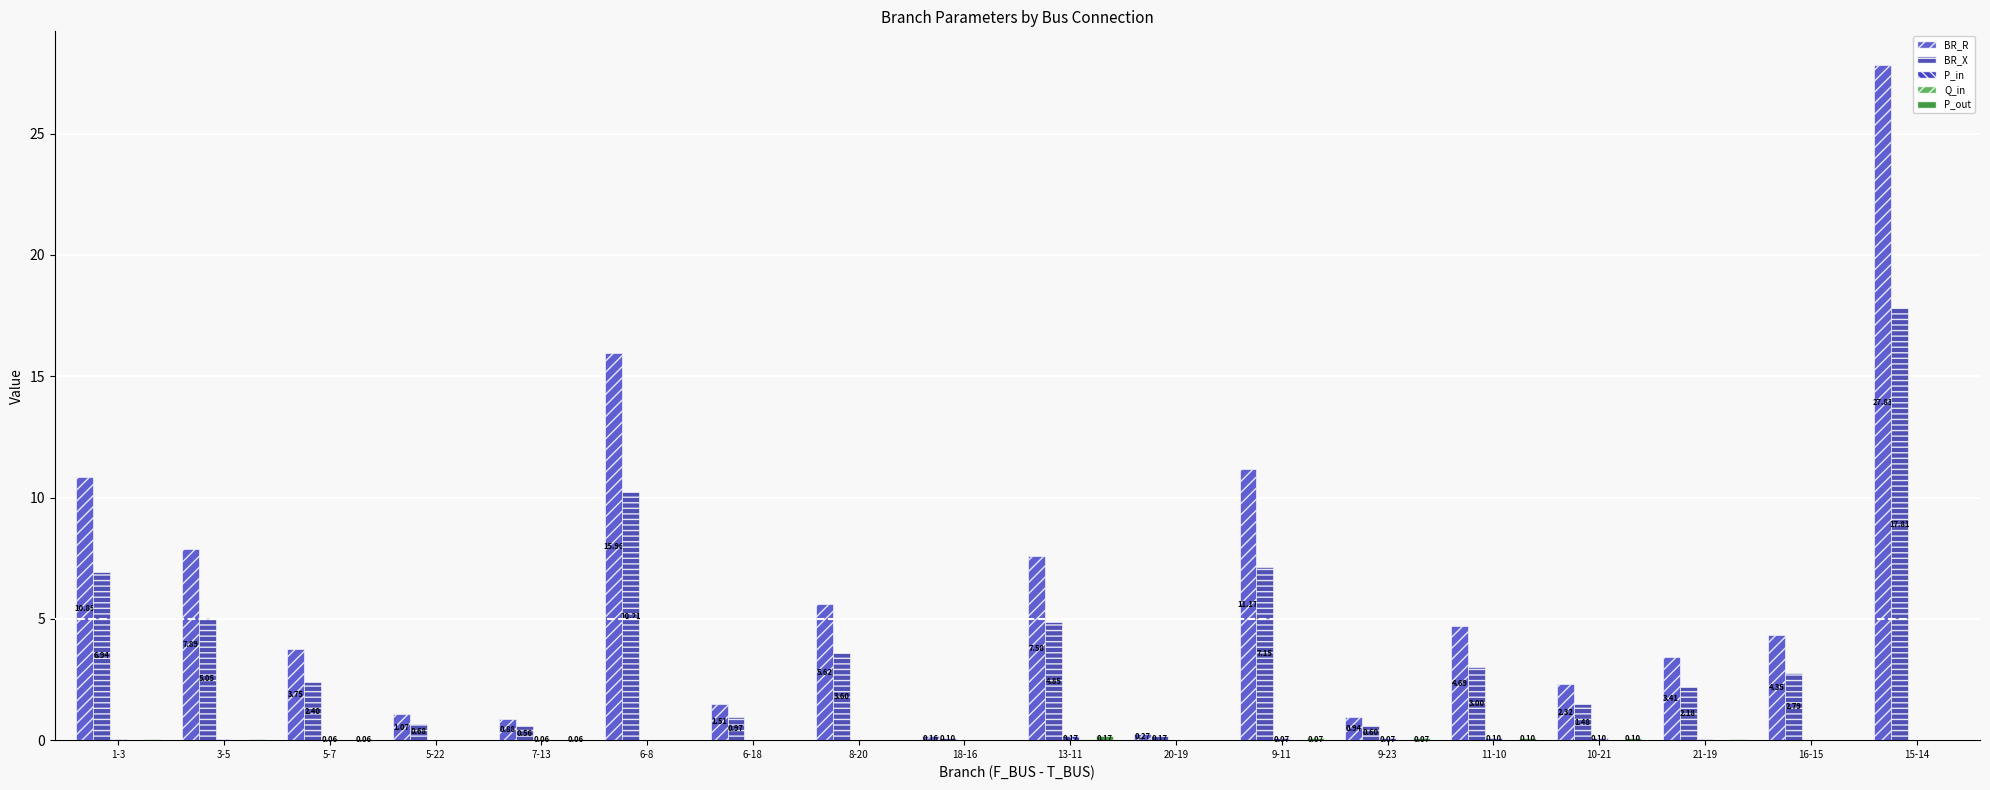

At 20-19, list the series in order from smallest to largest.

Q_in, P_in, P_out, BR_X, BR_R